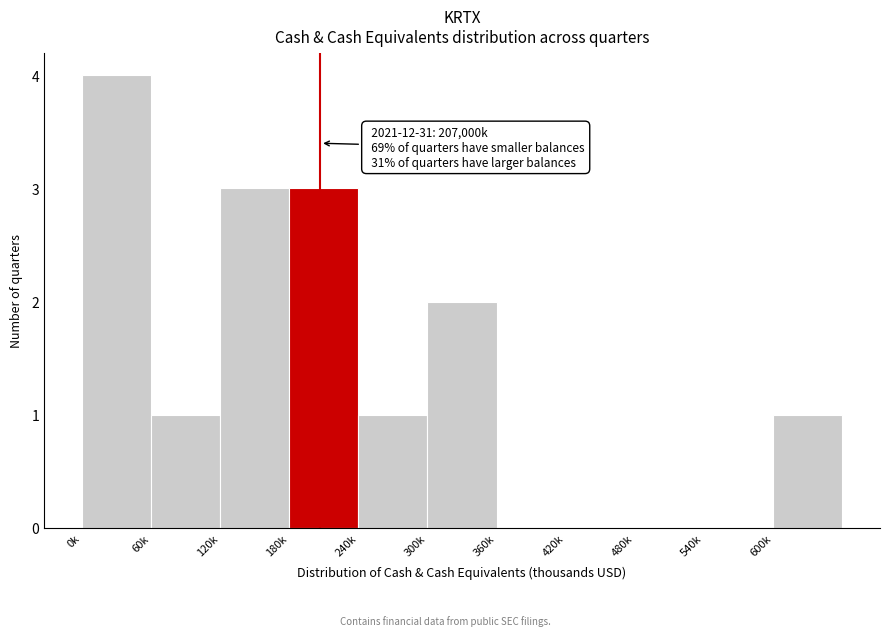

Reading left to right, transcribe all the data shown in this chart.

0k=4	60k=1	120k=3	180k=3	240k=1	300k=2	360k=0	420k=0	480k=0	540k=0	600k=1